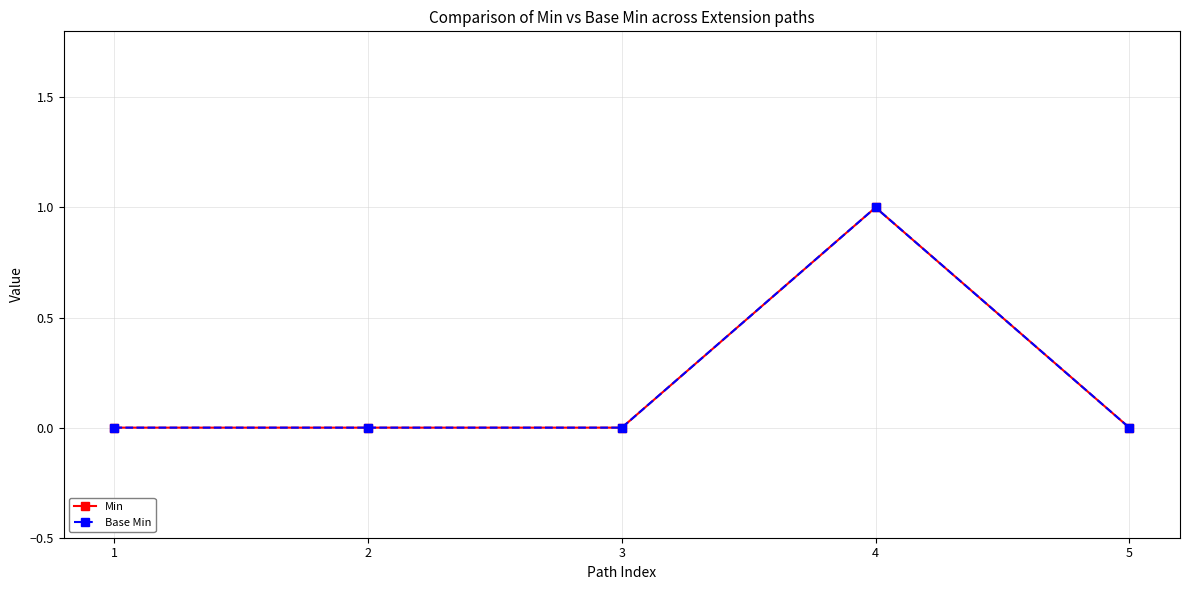

Which category has the lowest value in the Base Min series?

1